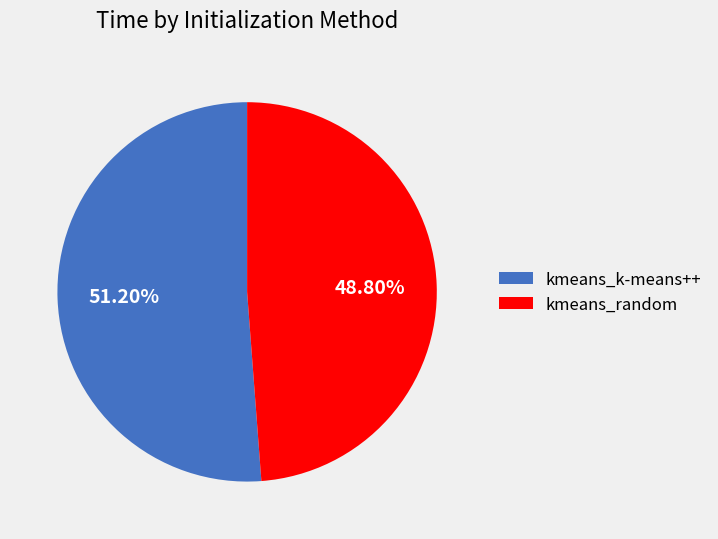

Between kmeans_k-means++ and kmeans_random, which is larger?

kmeans_k-means++